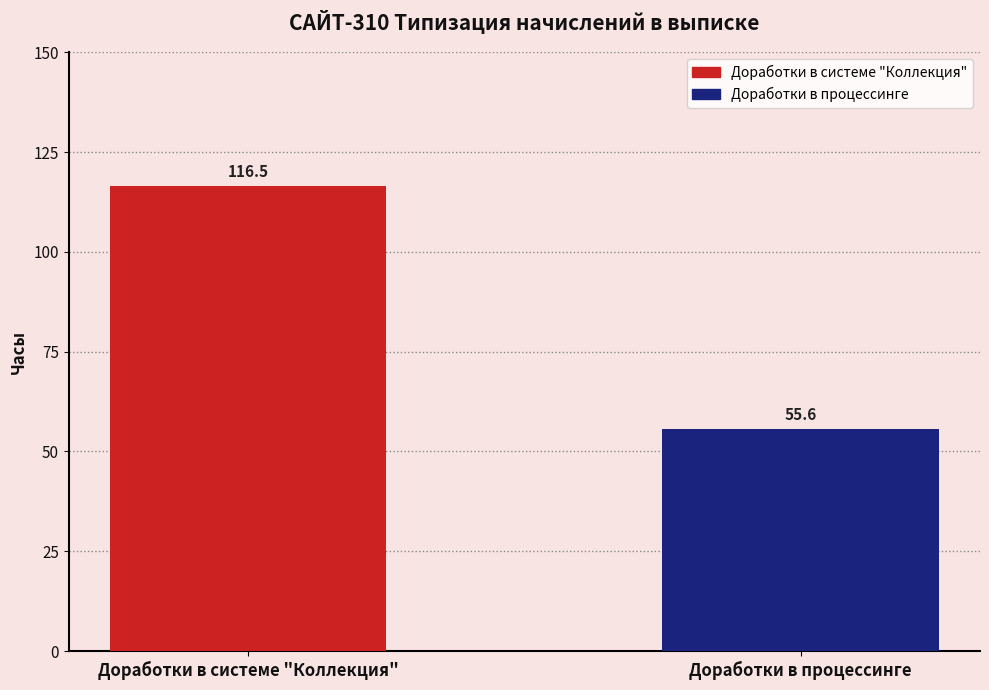

Which series has the widest spread of values?

Доработки в системе "Коллекция"